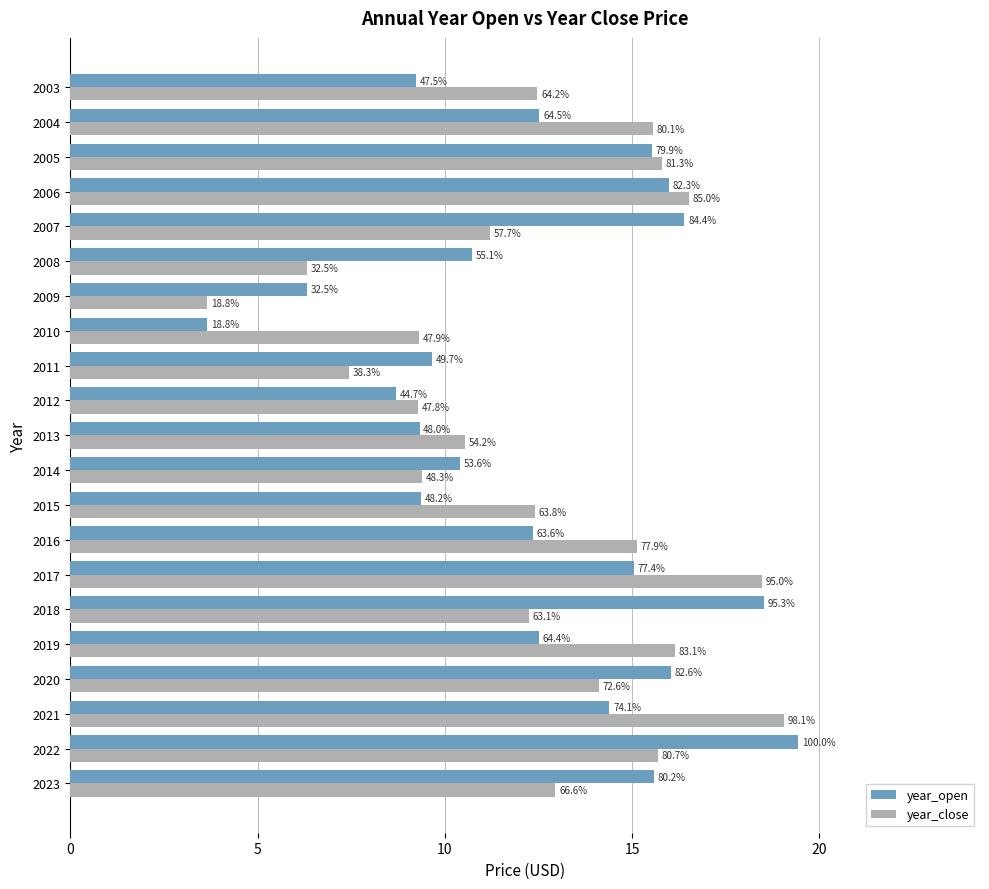

What are all the series names shown in the legend?

year_open, year_close